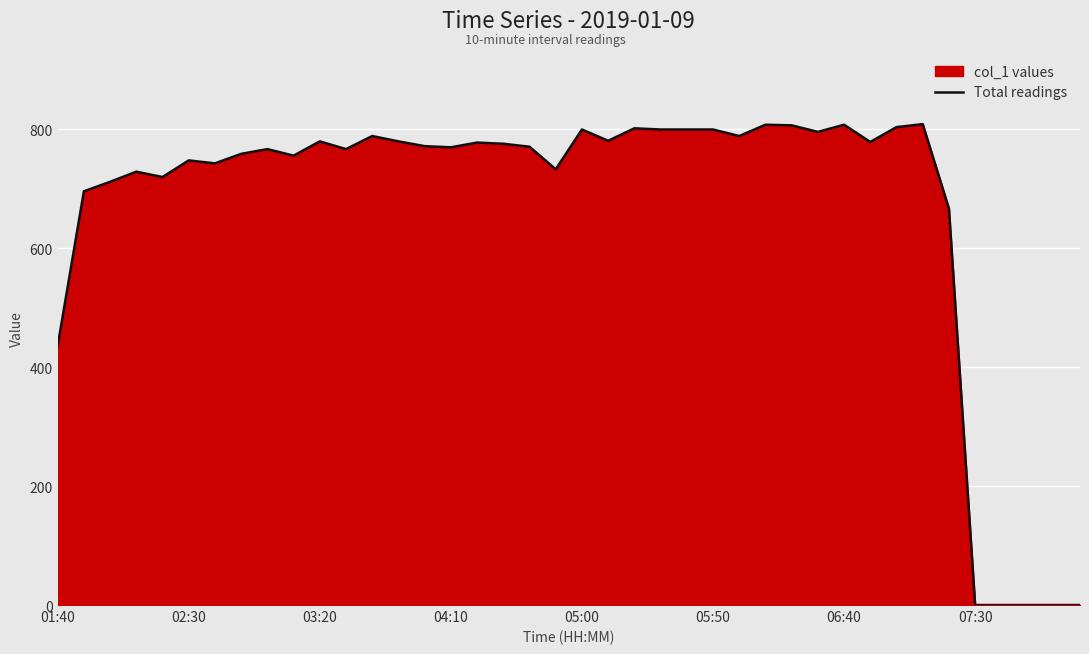

The chart shows a value of 800 at 05:00. True or false?

True